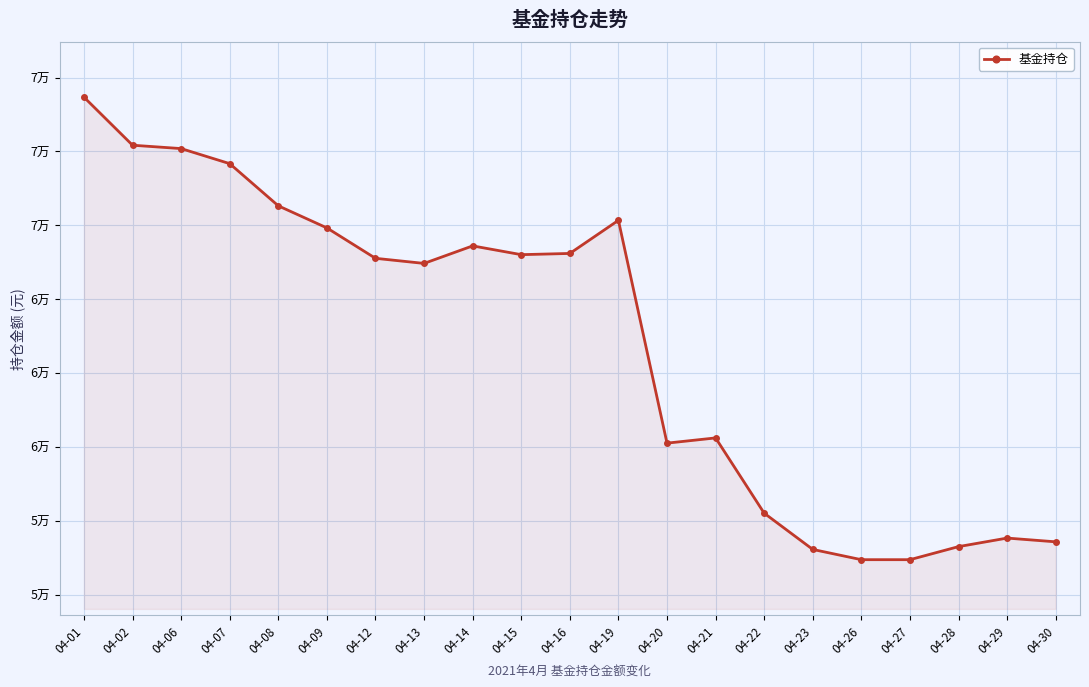

How many interior local valleys (lower than both neighbors) does the data have?

3